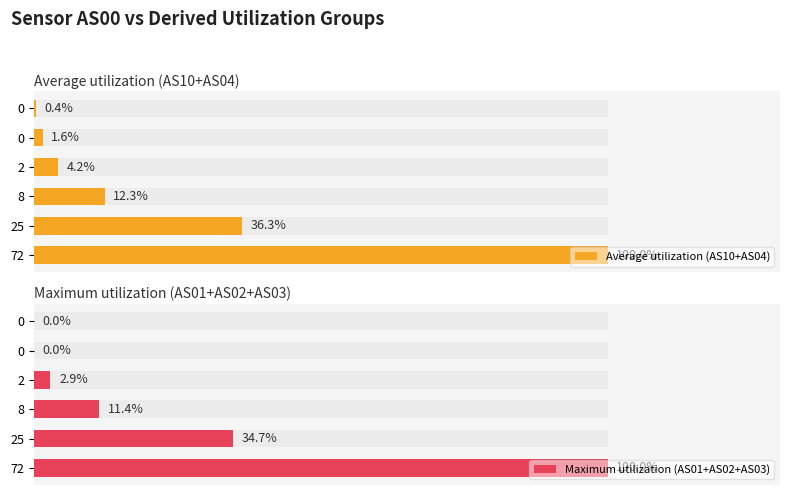

Rank the series at 25 from highest to lowest value.

Average utilization (AS10+AS04), Maximum utilization (AS01+AS02+AS03)